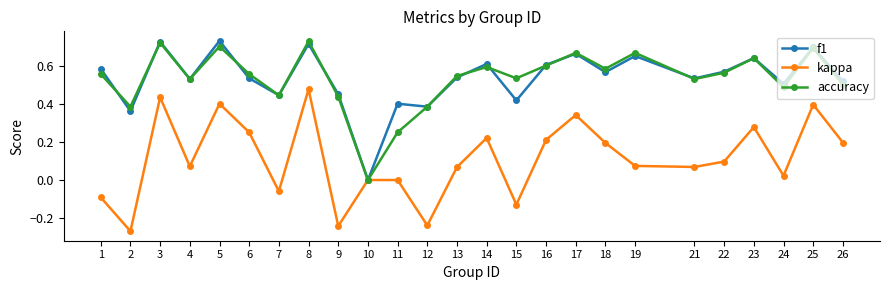

What are all the series names shown in the legend?

f1, kappa, accuracy